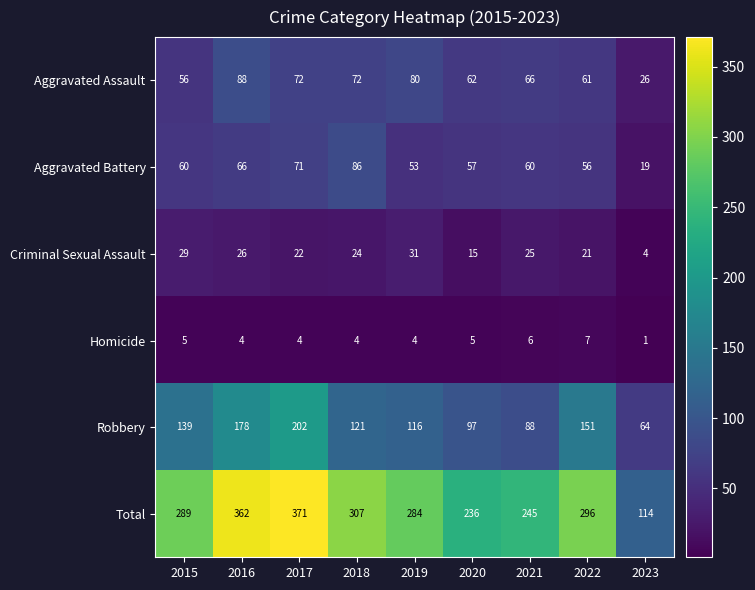

Read the Aggravated Battery value at 2015.

60